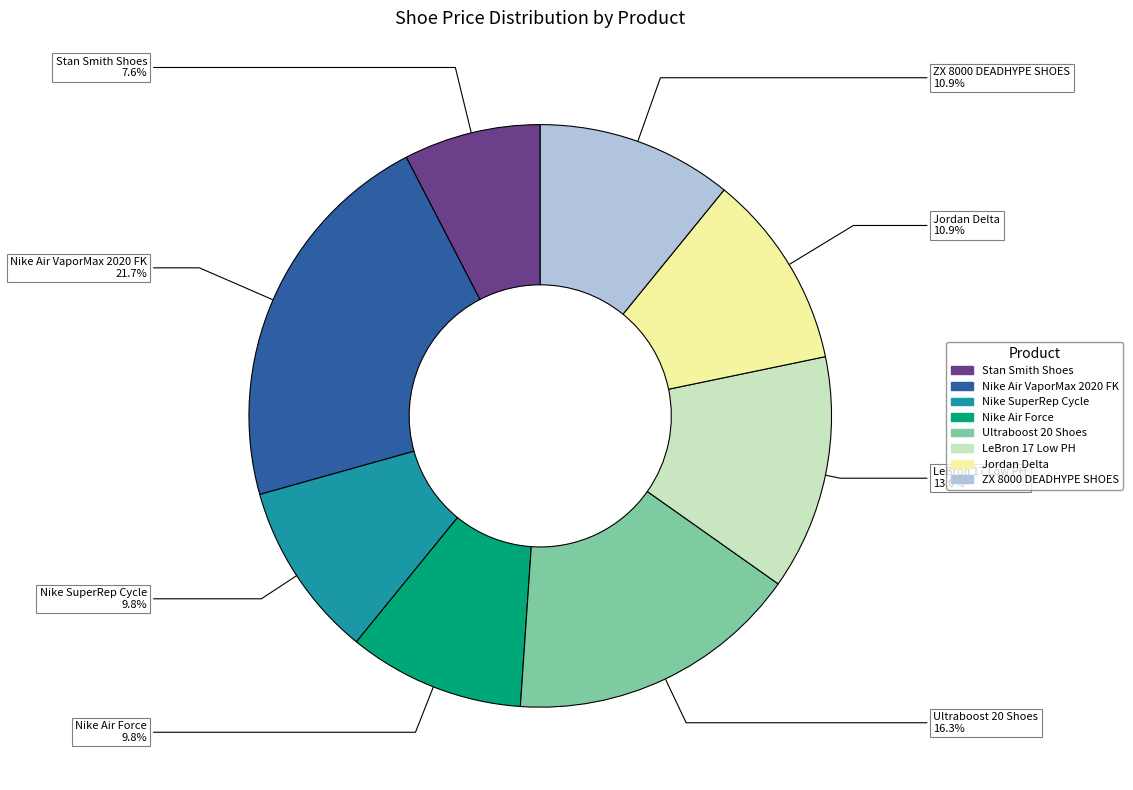

Which category has the biggest portion of the pie?

Nike Air VaporMax 2020 FK